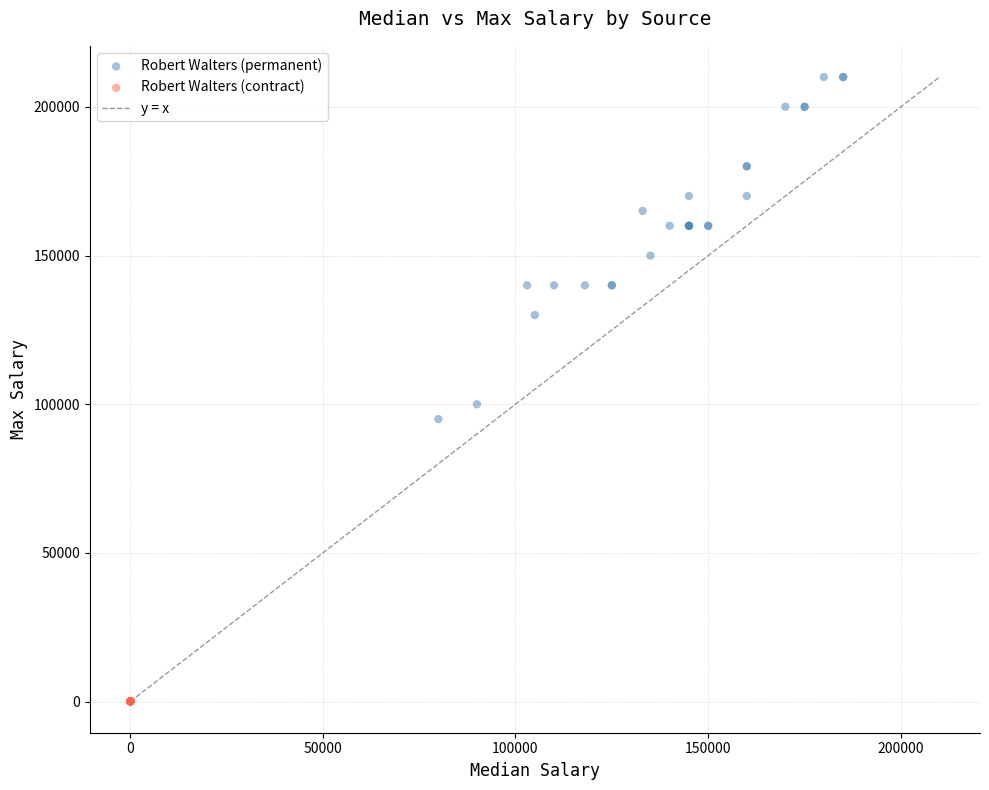

Which series has the largest Y range (max minus min)?

Robert Walters (permanent)